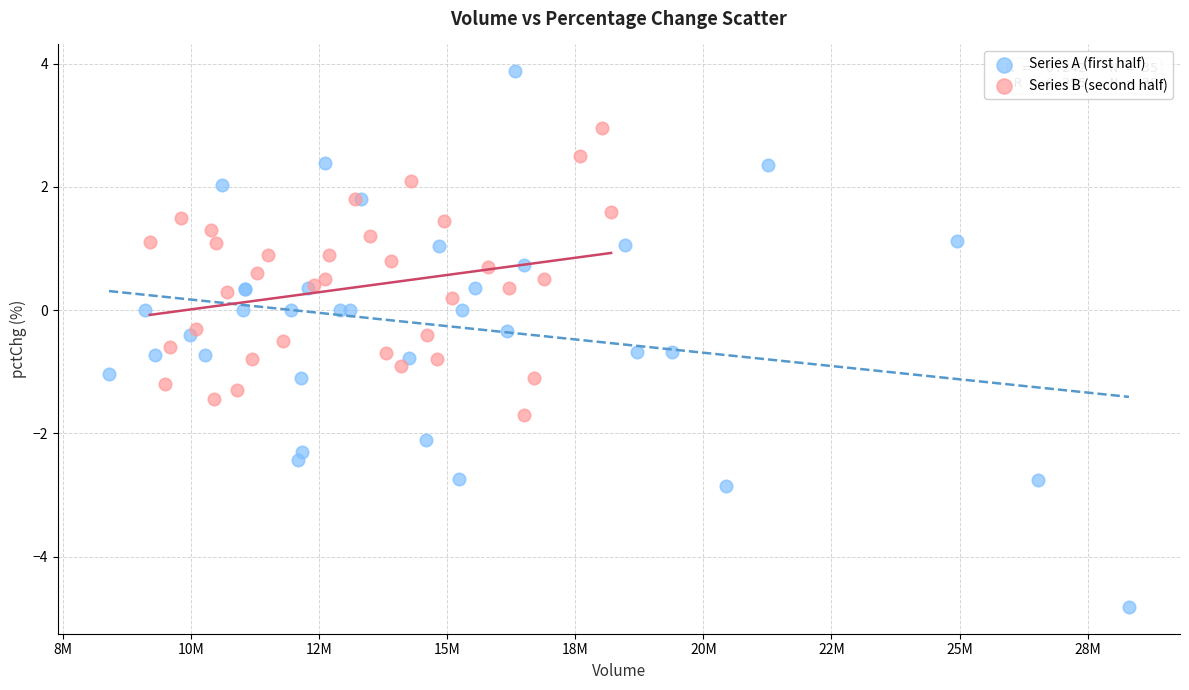

Which series contains the highest Y value?

Series A (first half)